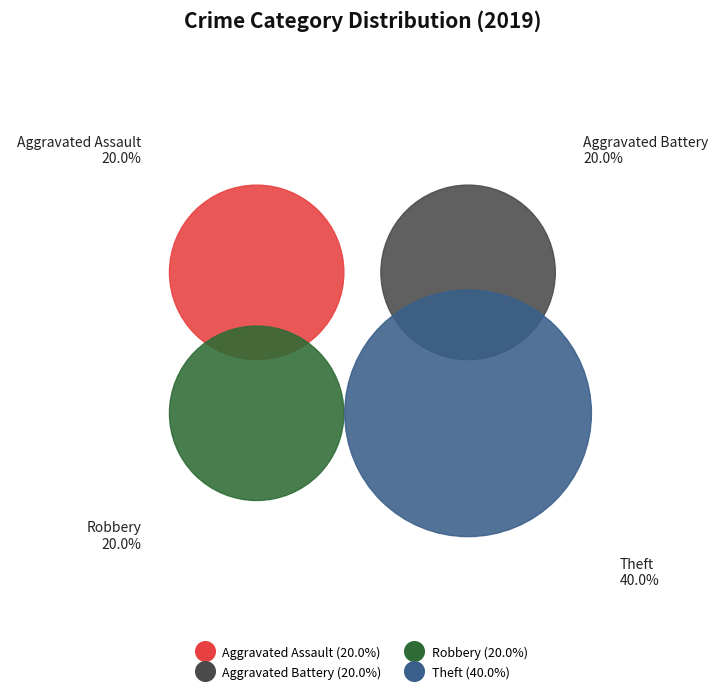

Between Aggravated Battery and Theft, which is larger?

Theft